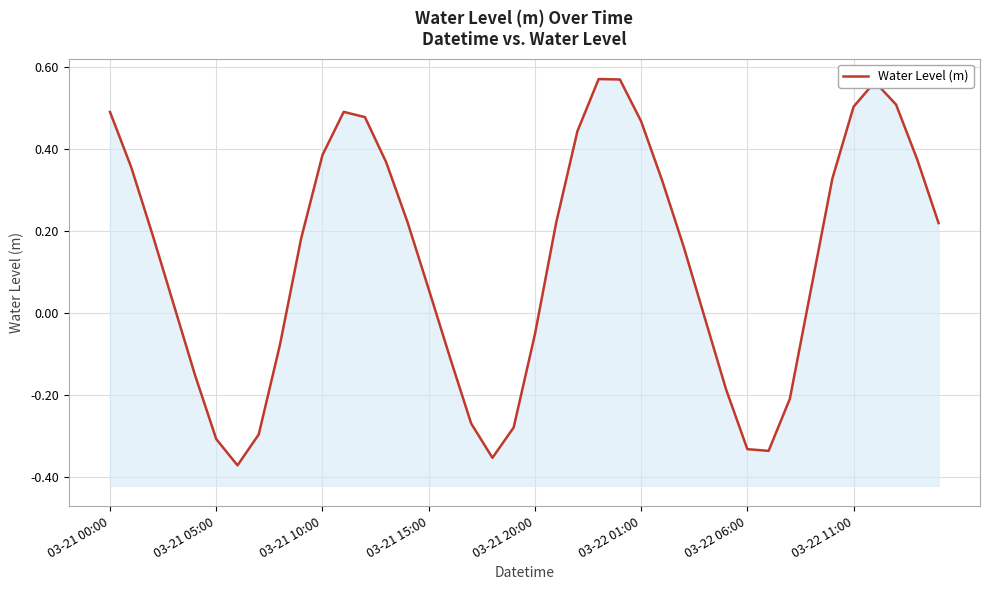

Reading left to right, extract all data points from this chart.

0.5	0.4	0.2	0.0	-0.2	-0.3	-0.4	-0.3	-0.1	0.2	0.4	0.5	0.5	0.4	0.2	0.1	-0.1	-0.3	-0.4	-0.3	-0.1	0.2	0.4	0.6	0.6	0.5	0.3	0.2	-0.0	-0.2	-0.3	-0.3	-0.2	0.1	0.3	0.5	0.6	0.5	0.4	0.2